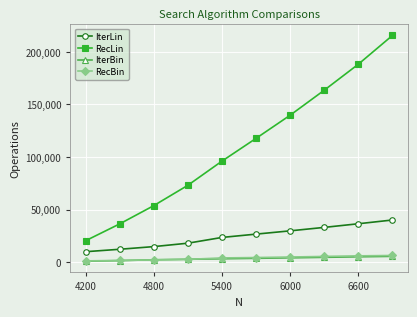

How many series are shown in this chart?

4